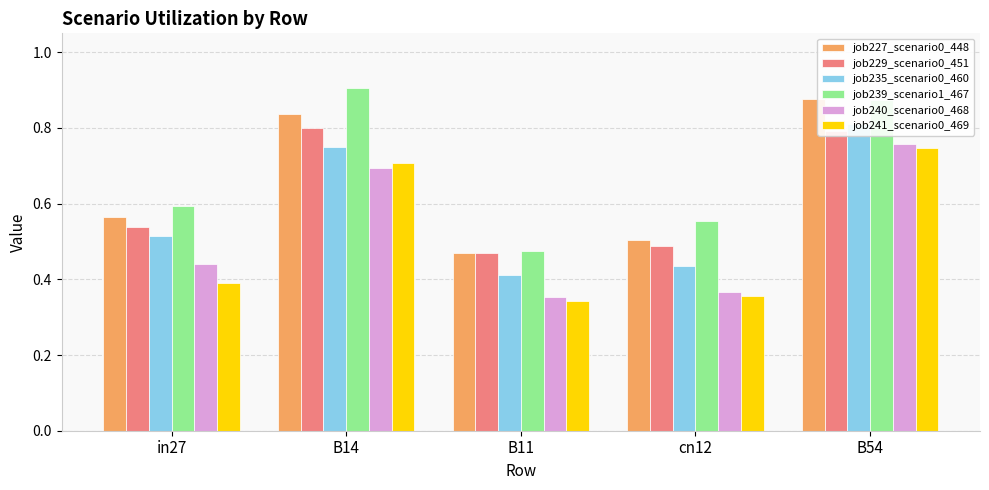

Which series has the largest range (max minus min)?

job239_scenario1_467